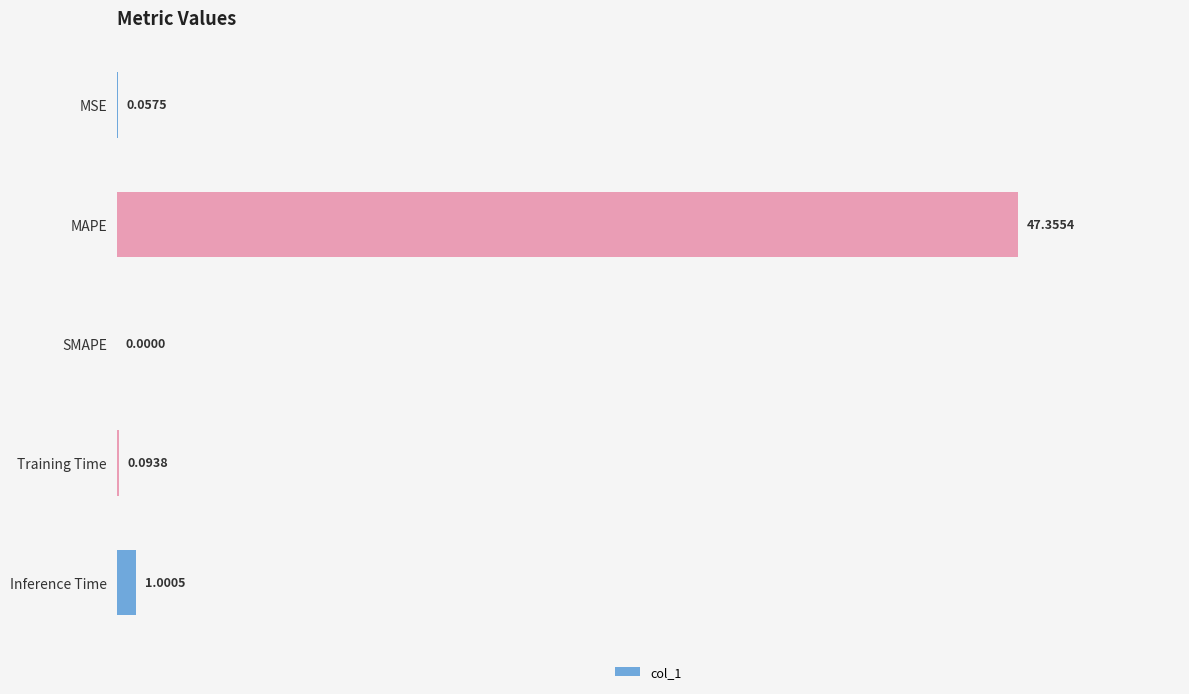

Which has a higher value, Training Time or MAPE?

MAPE